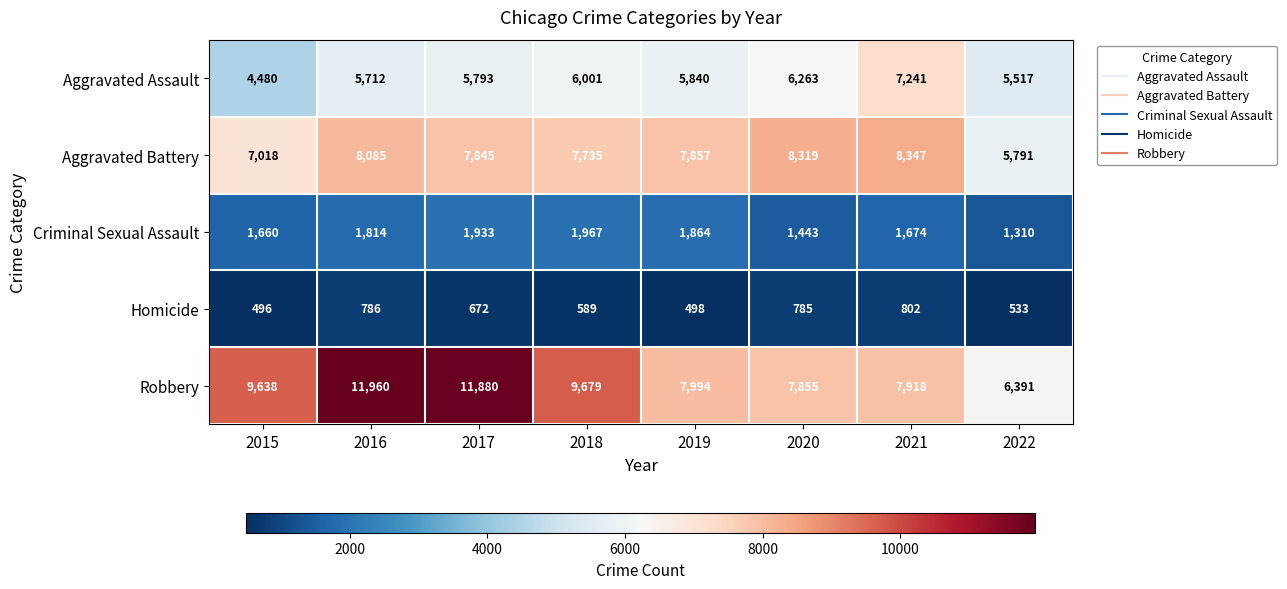

What is the difference between the Aggravated Battery values at 2017 and 2018?

110